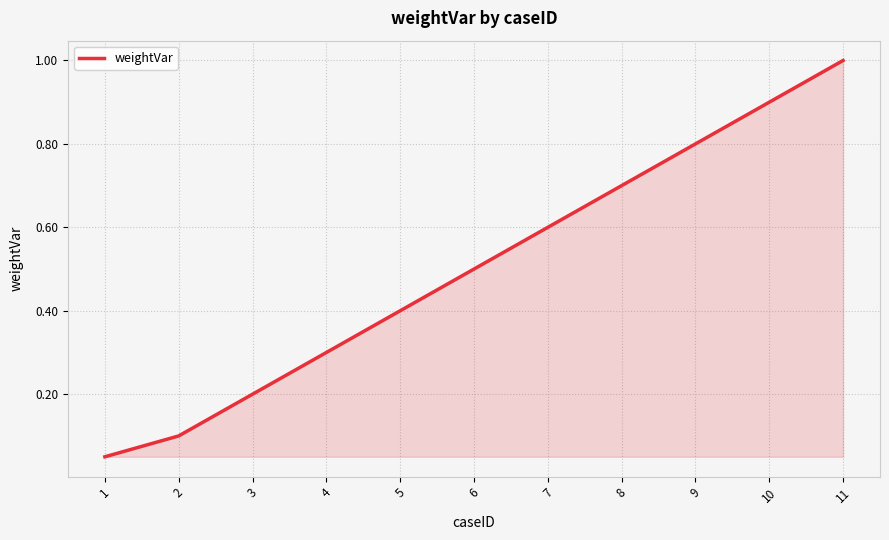

At which category does the chart reach its peak across all series?

11